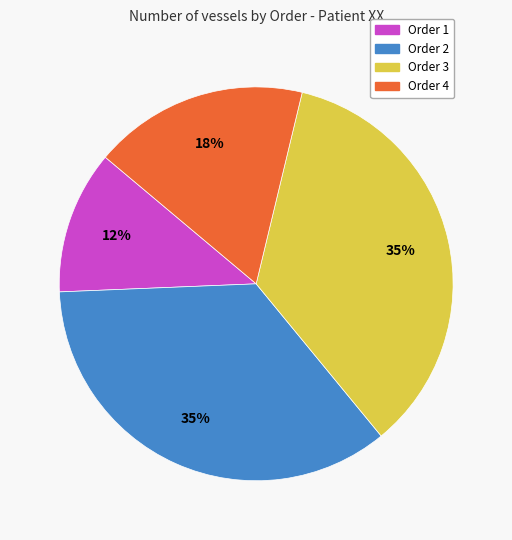

Which has a higher value, Order 1 or Order 3?

Order 3